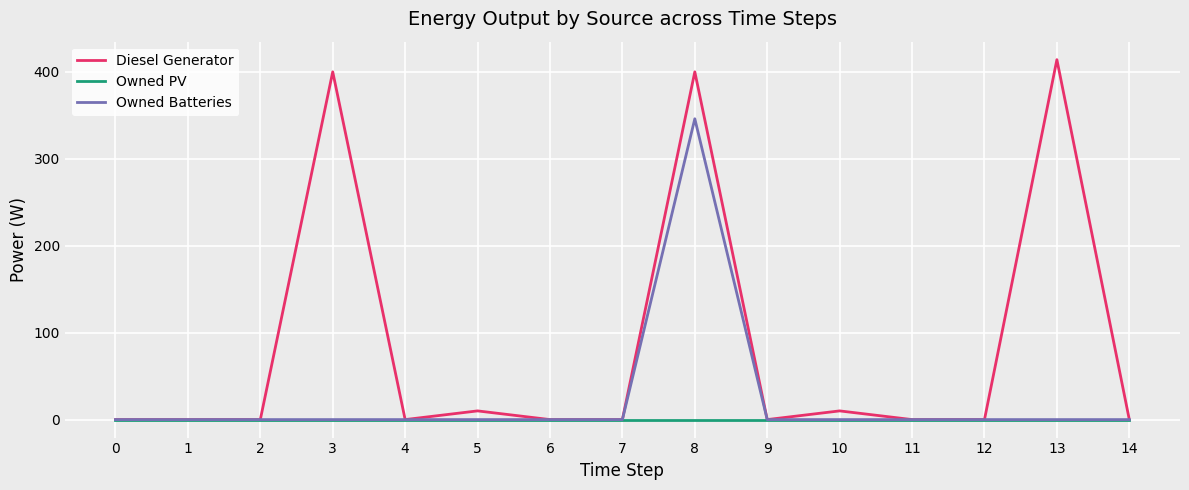

What is the sum of all Owned Batteries values?

346.0